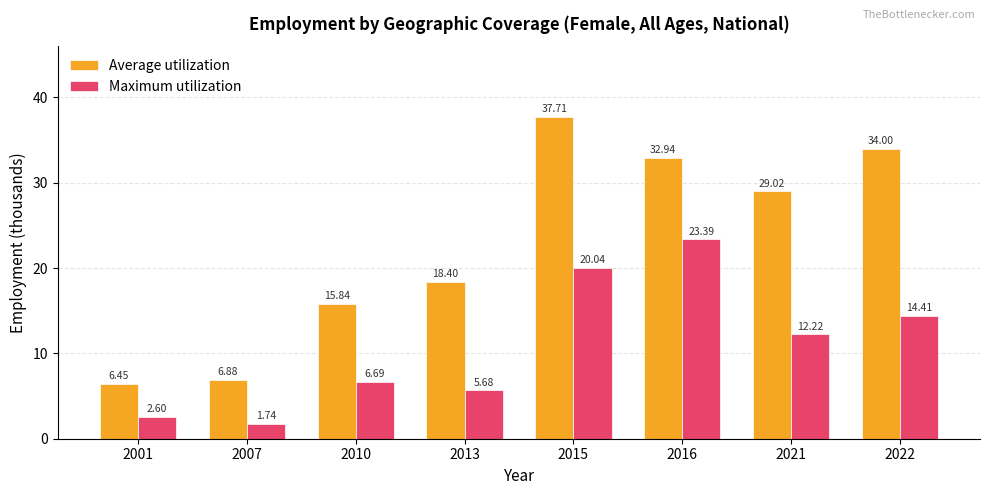

What is the total value across all series at 2013?

24.1